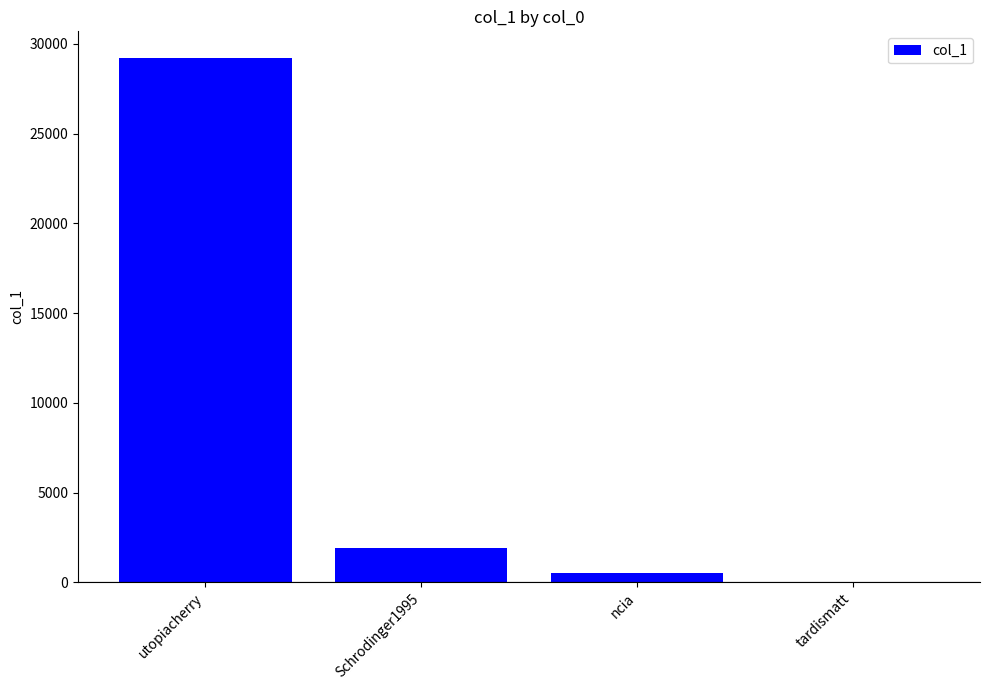

What is the difference between the values at utopiacherry and Schrodinger1995?

27351